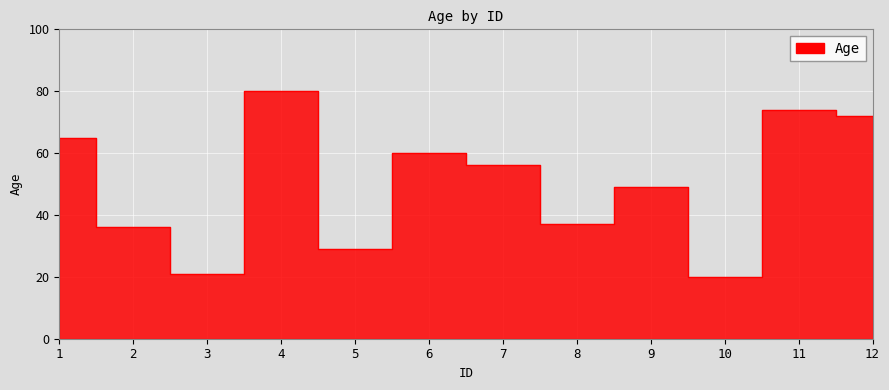

At which category does the data reach its first local peak?

4